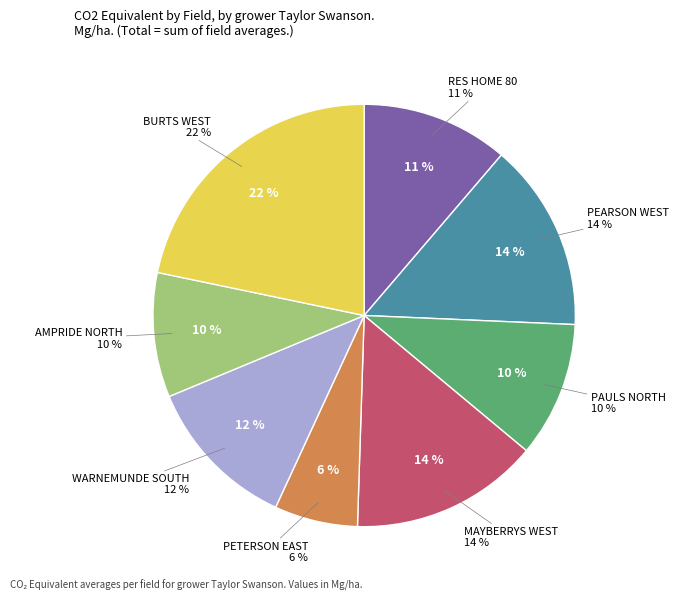

Count the number of slices in the pie.

8